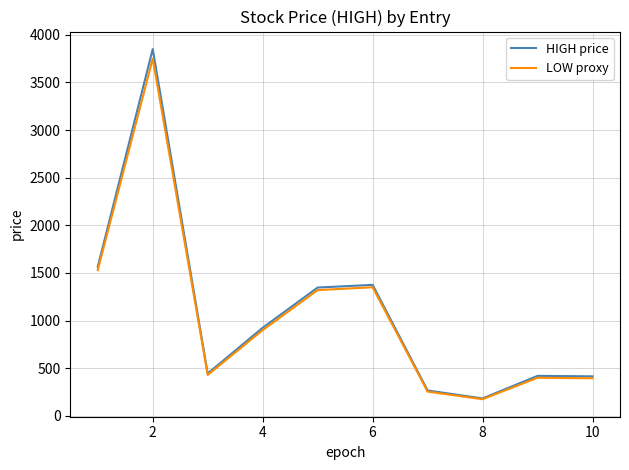

What are all the series names shown in the legend?

HIGH price, LOW proxy